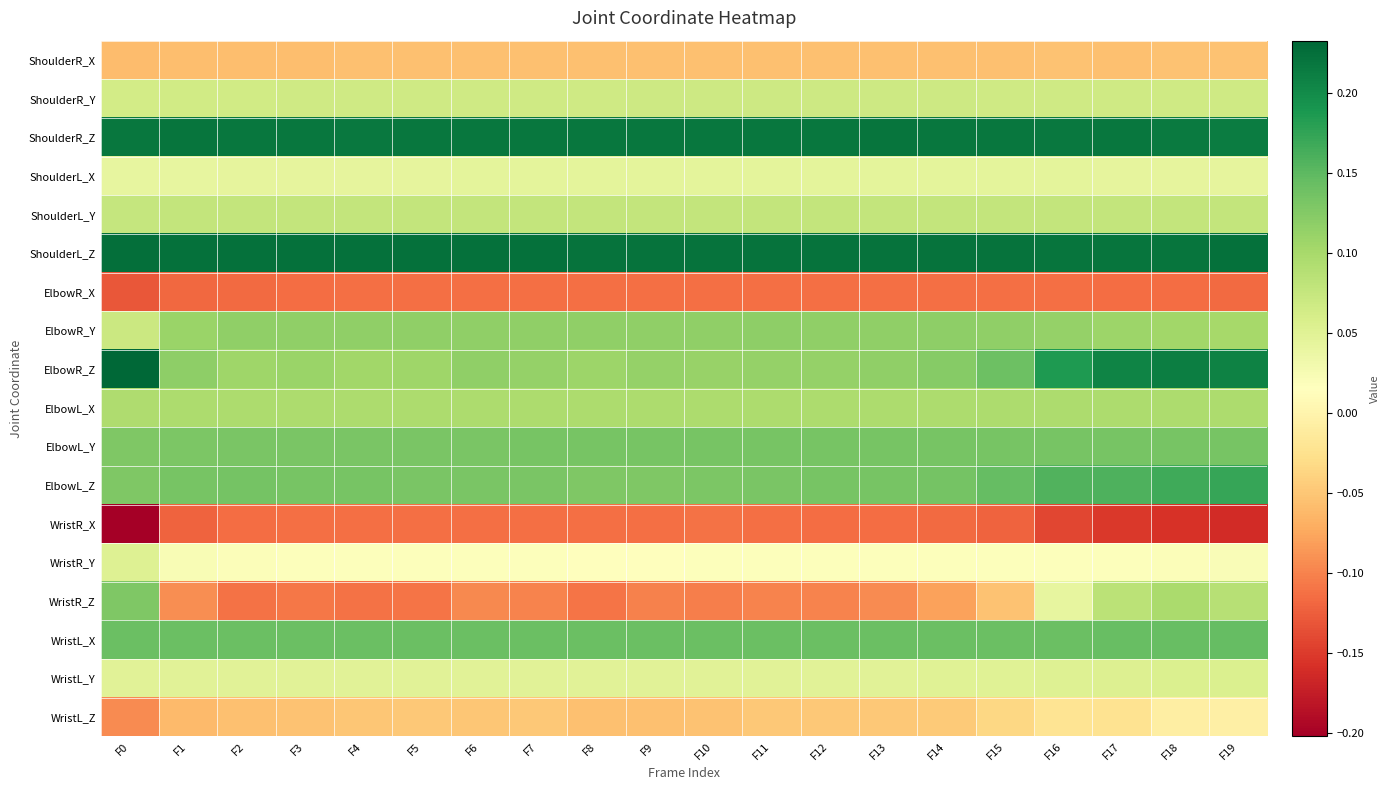

List the series in order of their peak value, highest first.

ElbowR_Z, ShoulderL_Z, ShoulderR_Z, ElbowL_Z, WristL_X, ElbowL_Y, WristR_Z, ElbowR_Y, ElbowL_X, ShoulderL_Y, ShoulderR_Y, WristL_Y, WristR_Y, ShoulderL_X, WristL_Z, ShoulderR_X, WristR_X, ElbowR_X